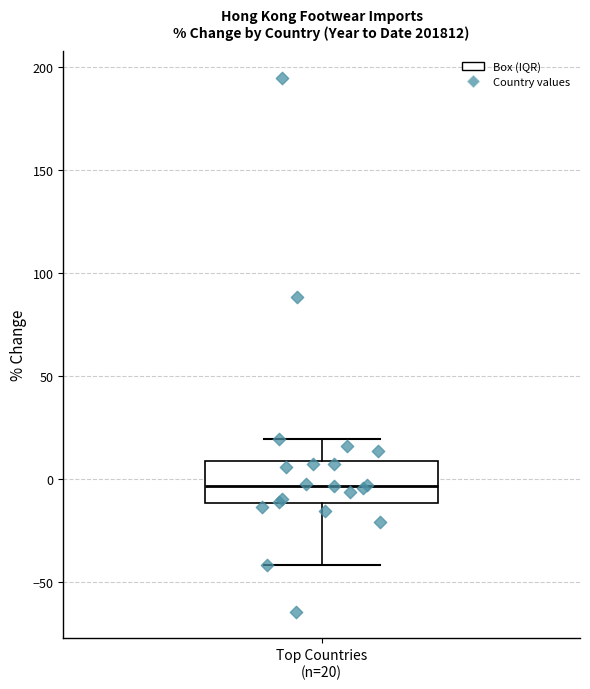

Transcribe this box plot: give where the median line is, the range the box spans, and where the two whiskers end, as read against the y-axis. The values are not printed on the chart, so give them approximately, as read against the axis.

median -5, box -10 to 10, whiskers -40 to 20